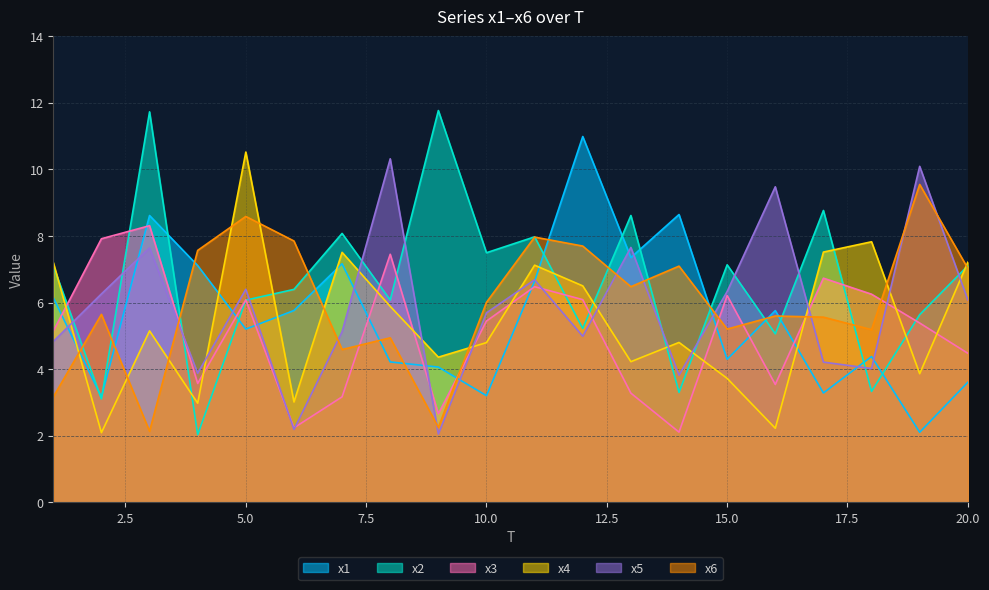

What is the sum of the x3 values at 9 and 15?

8.9